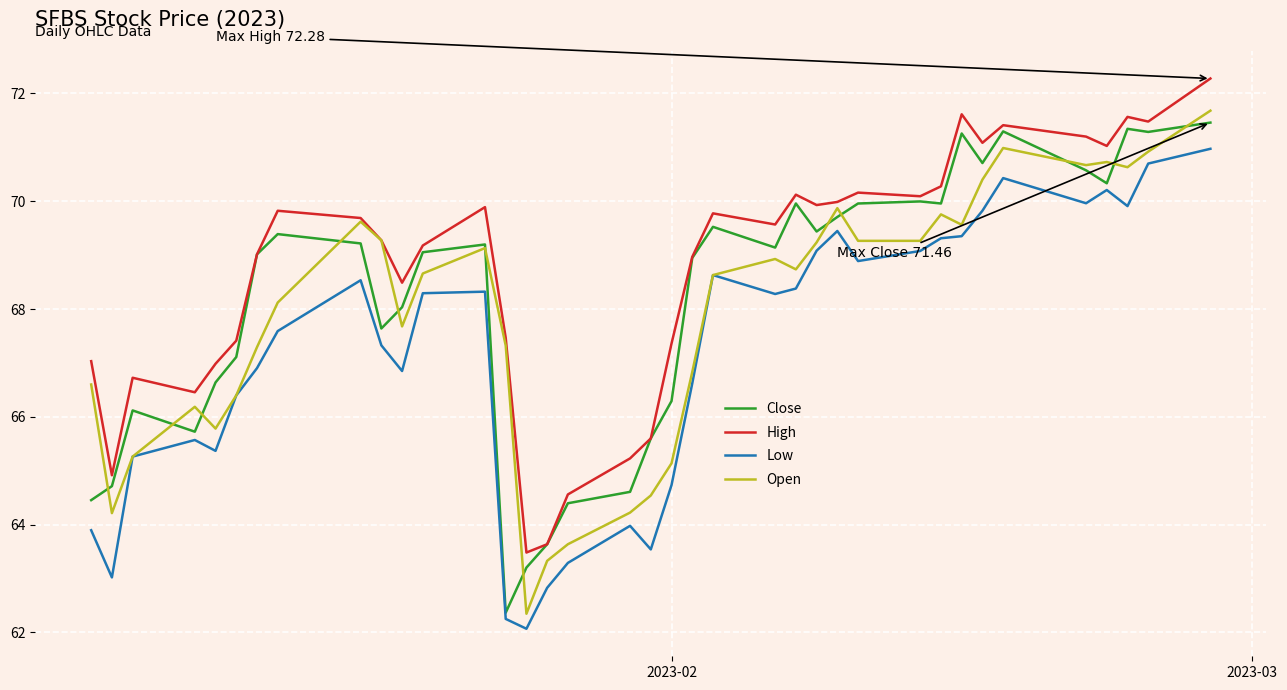

True or false: Open and Close intersect in this chart.

True